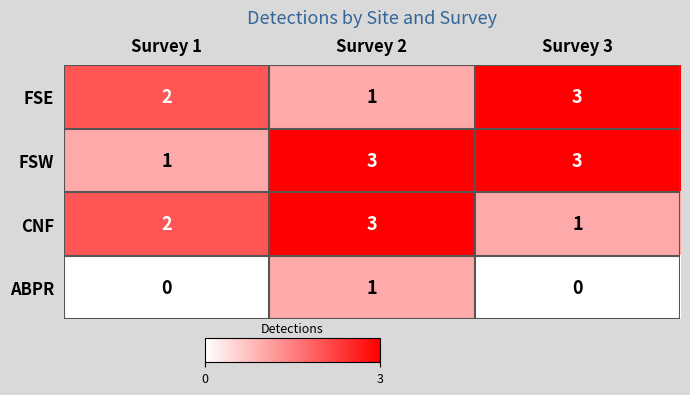

Is it true that FSE equals 1 at Survey 2?

True